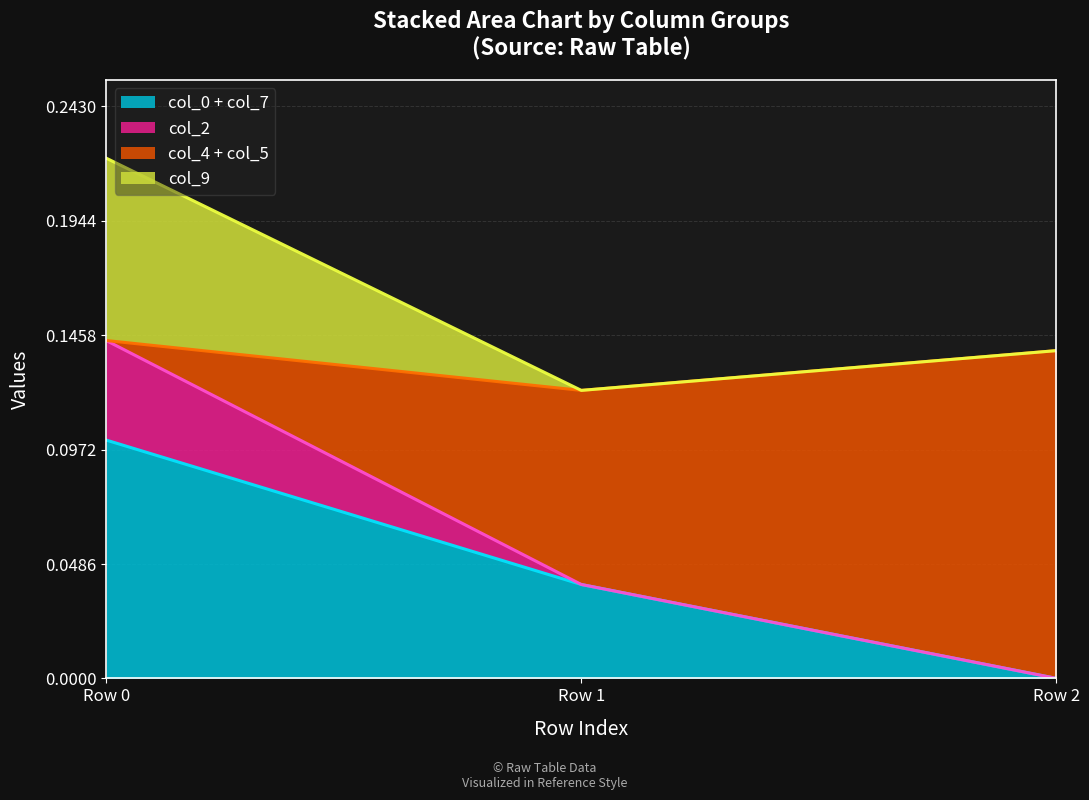

Does the chart display data point markers on the line(s)?

No